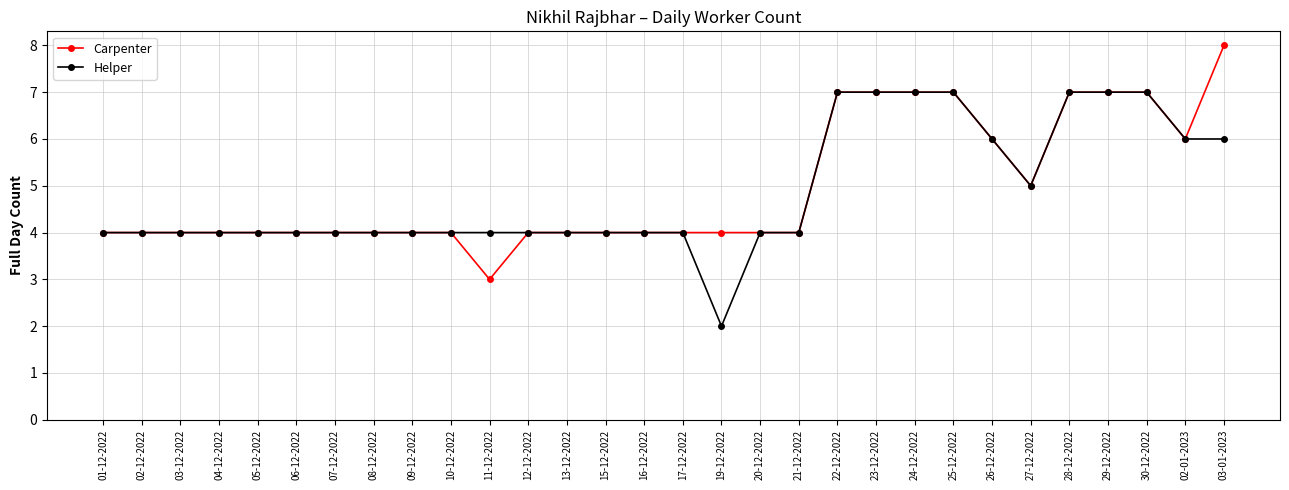

What is the value of the Carpenter point at the 5th from the left?

4